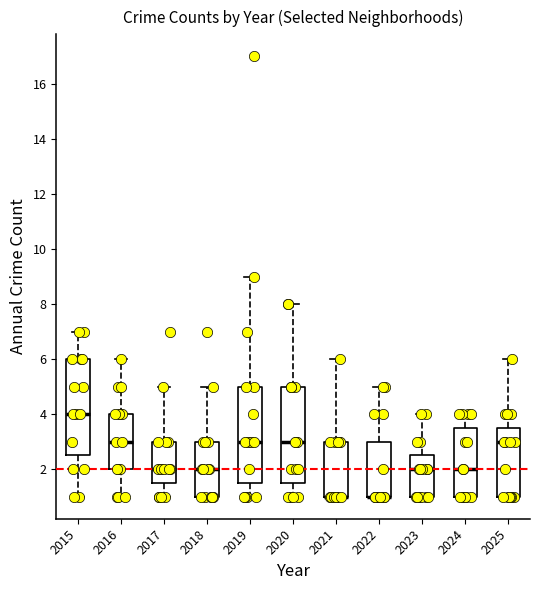

Where does the median line of the box at x = 2025 sit on the y-axis? The values are not printed on the chart, so give them approximately, as read against the axis.

3.0